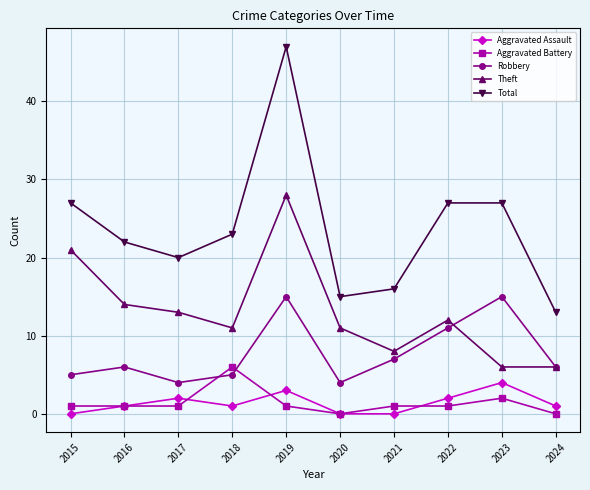

At which category does the chart reach its peak across all series?

2019